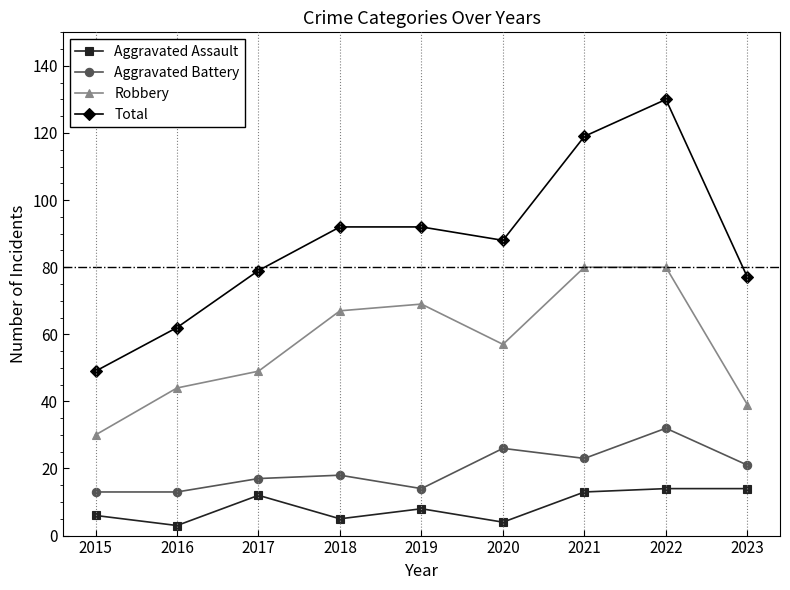

The Robbery series shows 32 at 2020. True or false?

False